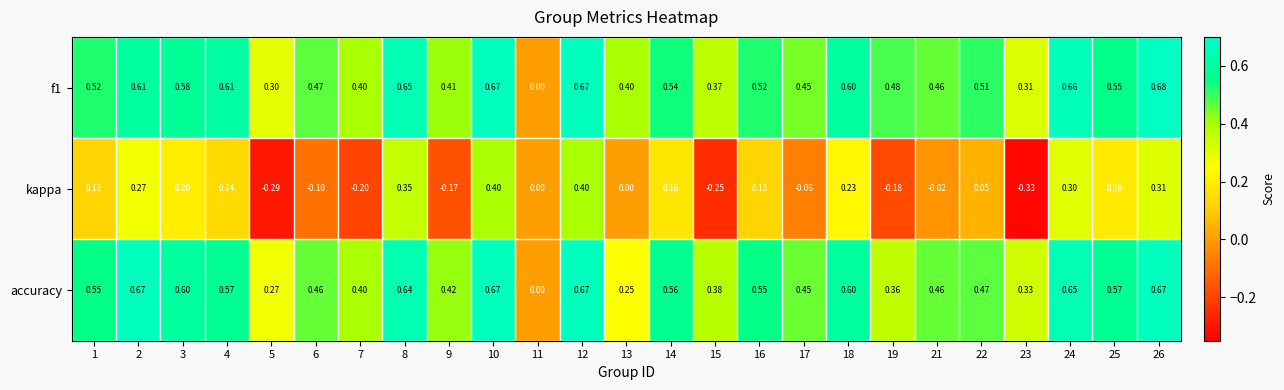

Between 2 and 4, which series saw the biggest shift?

kappa